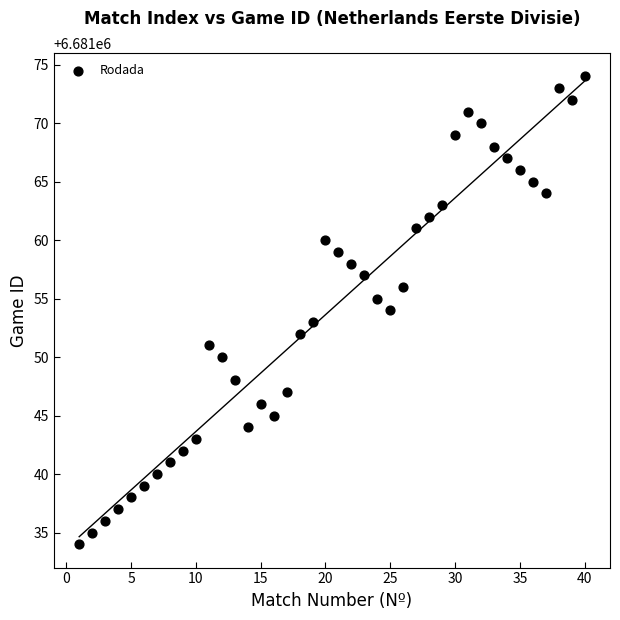

What is the range of Y values (max minus min)?

40